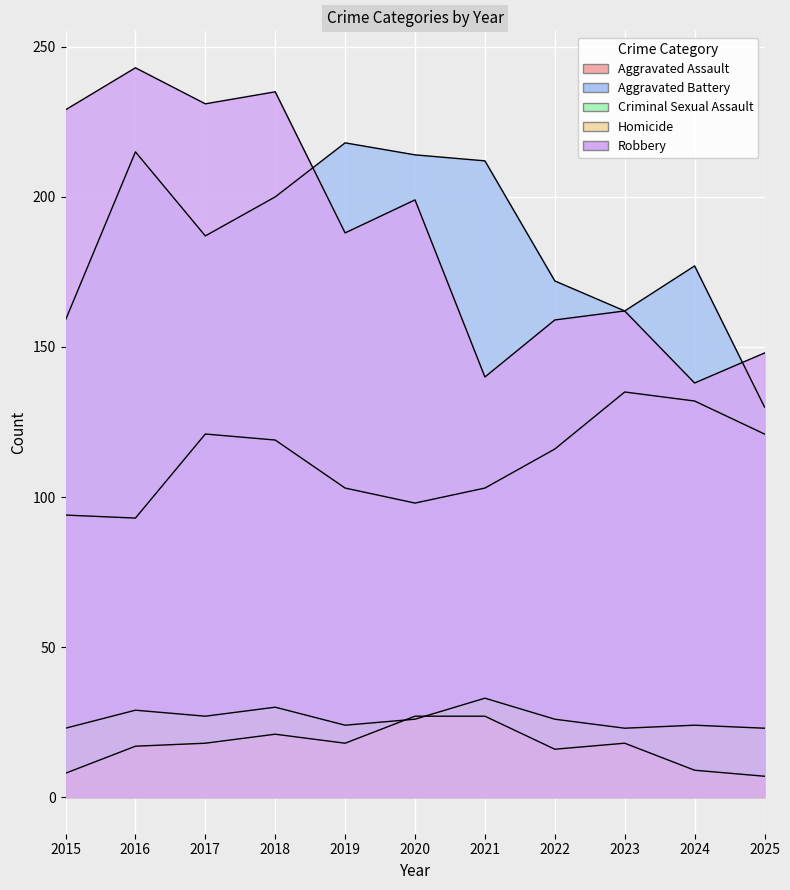

How many times do Aggravated Battery and Robbery cross each other?

2